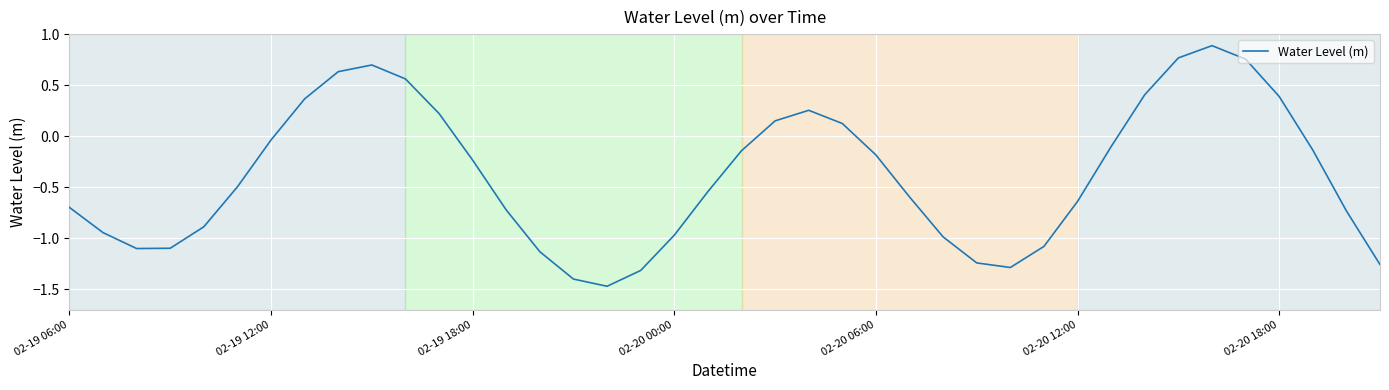

Reading right to left, what are all the values shown in this chart?

-1.3	-0.7	-0.1	0.4	0.8	0.9	0.8	0.4	-0.1	-0.6	-1.1	-1.3	-1.2	-1.0	-0.6	-0.2	0.1	0.3	0.1	-0.1	-0.5	-1.0	-1.3	-1.5	-1.4	-1.1	-0.7	-0.2	0.2	0.6	0.7	0.6	0.4	-0.0	-0.5	-0.9	-1.1	-1.1	-0.9	-0.7